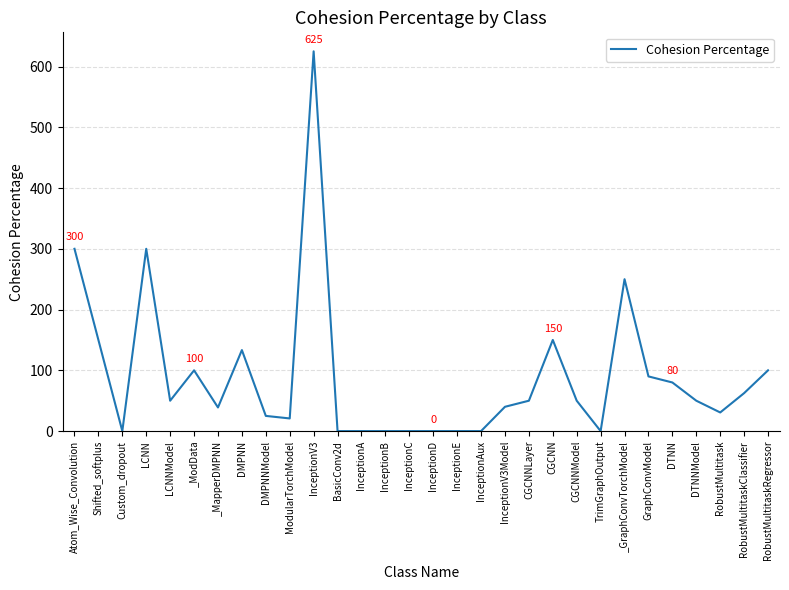

What is the average value?

89.9